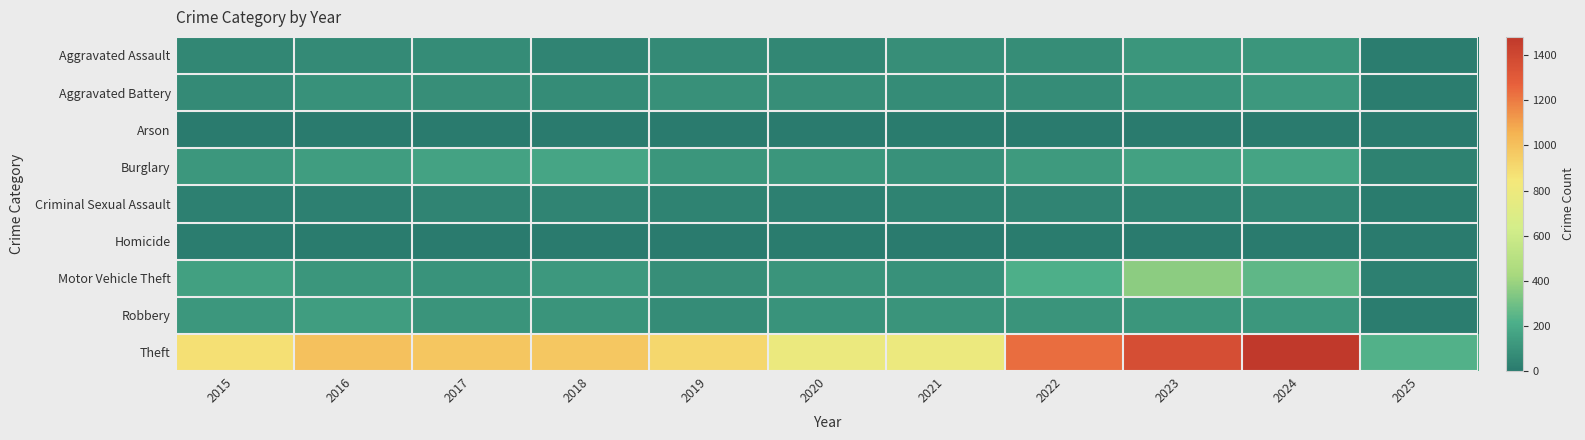

What is the maximum value shown in the chart?

1481